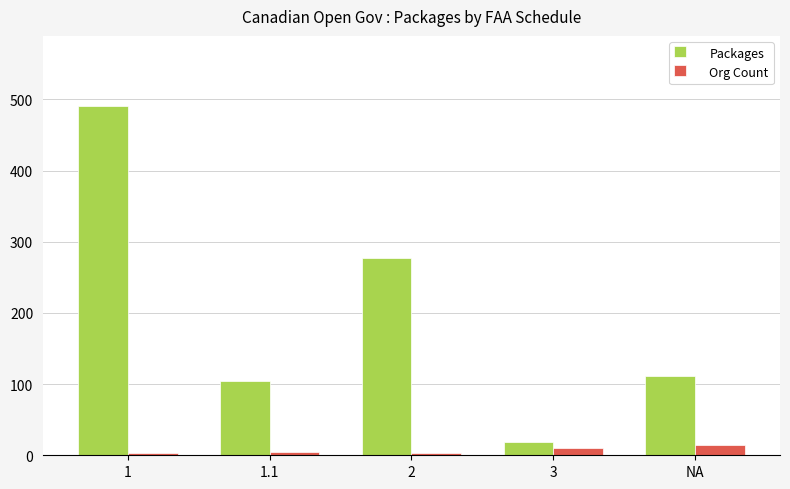

Which series has the largest total across all categories?

Packages